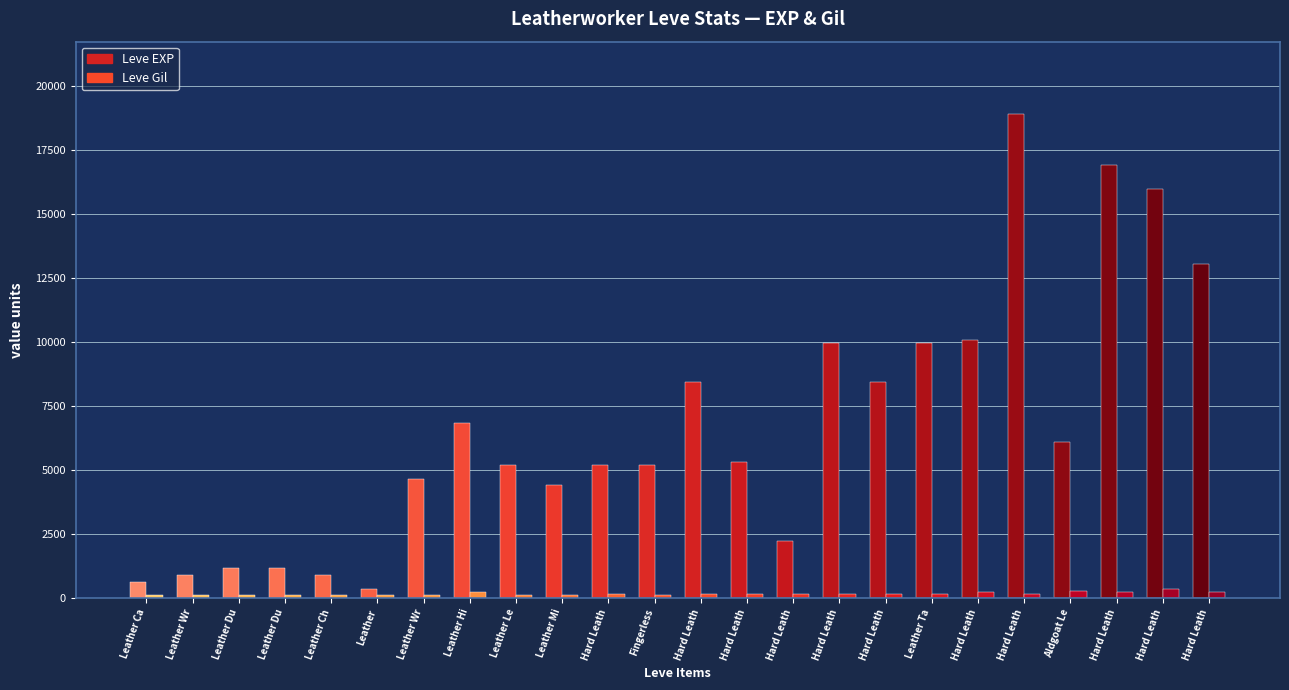

What is the value of the Leve EXP bar at the 24th from the left?

13040